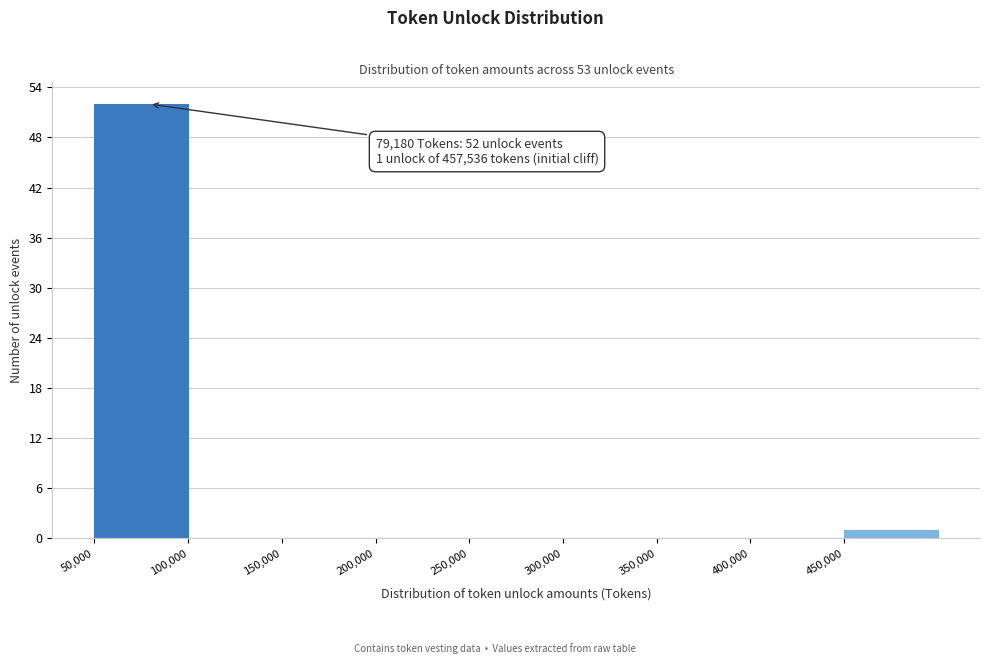

Over which range of the x-axis is the bar tallest?

50000 to 100000